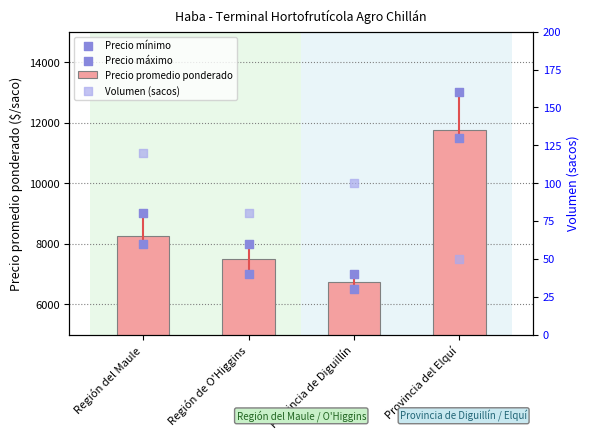

At how many categories does at least one series exceed 5598?

4